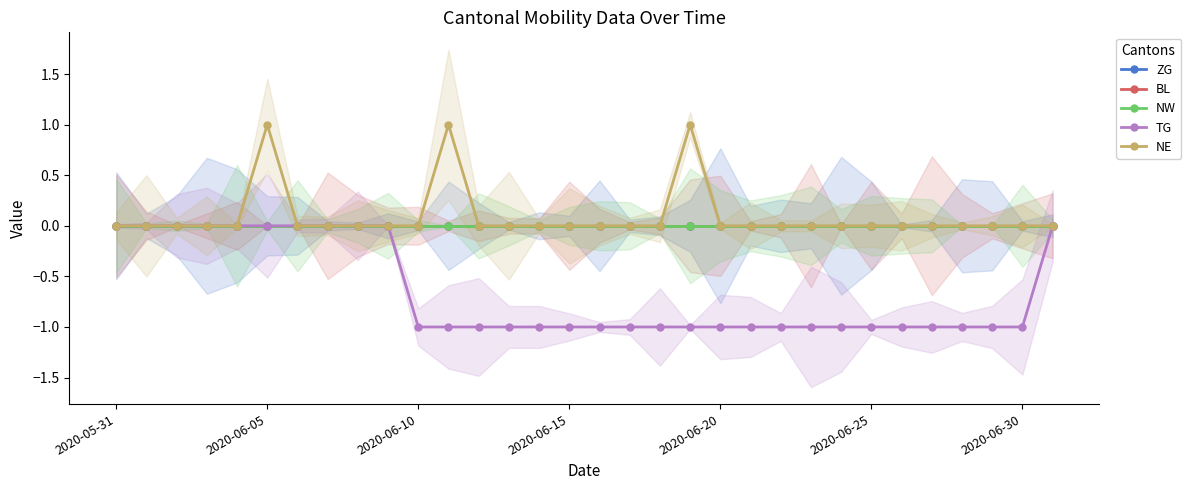

How many series are shown in this chart?

5